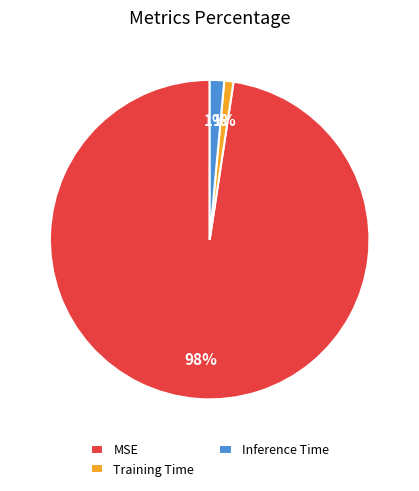

To the nearest percent, what is the combined percentage of Training Time and Inference Time?

2%